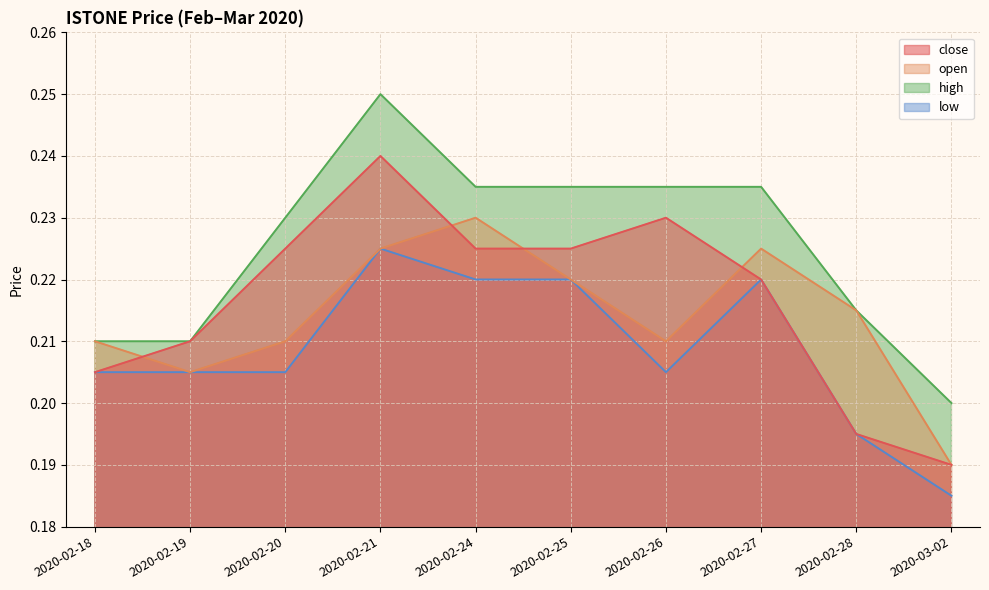

Which category has the highest value in the open series?

2020-02-24